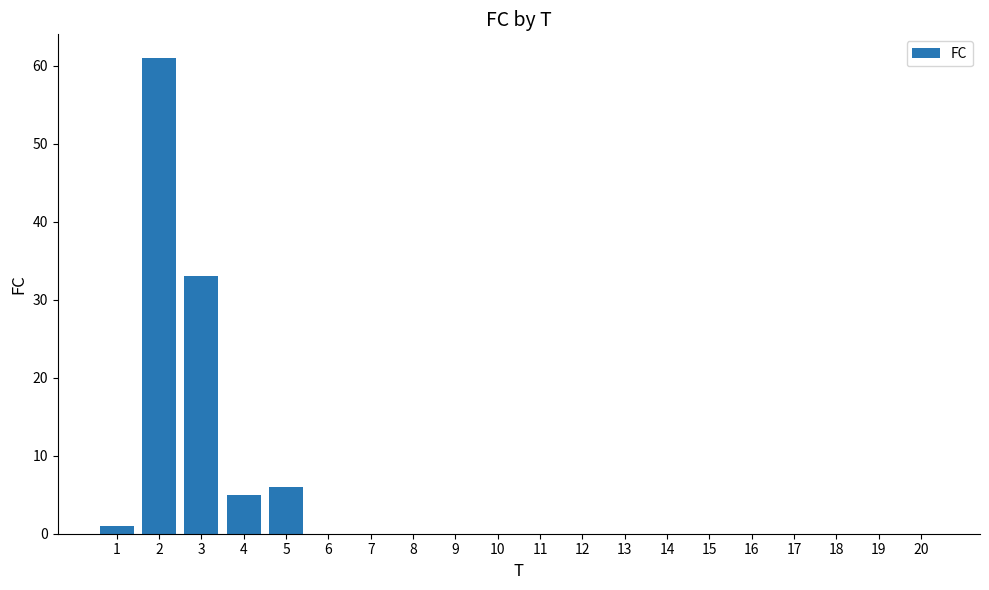

Reading left to right, what are all the values shown in this chart?

1=1	2=61	3=33	4=5	5=6	6=0	7=0	8=0	9=0	10=0	11=0	12=0	13=0	14=0	15=0	16=0	17=0	18=0	19=0	20=0